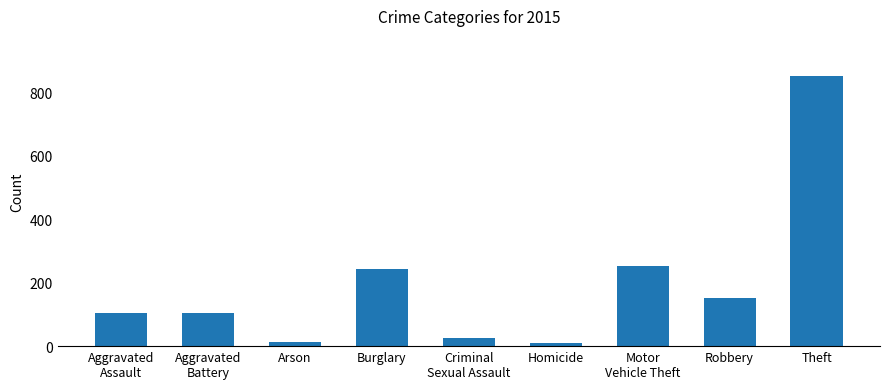

What is the difference between the values at Homicide and Robbery?

142